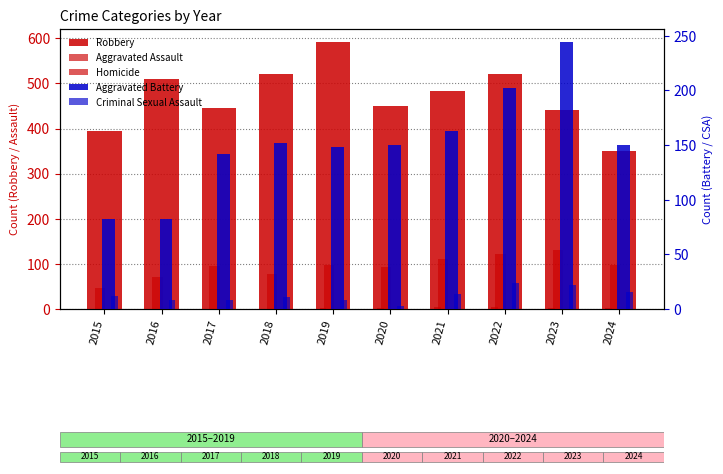

What is the highest value of the Criminal Sexual Assault series?

24